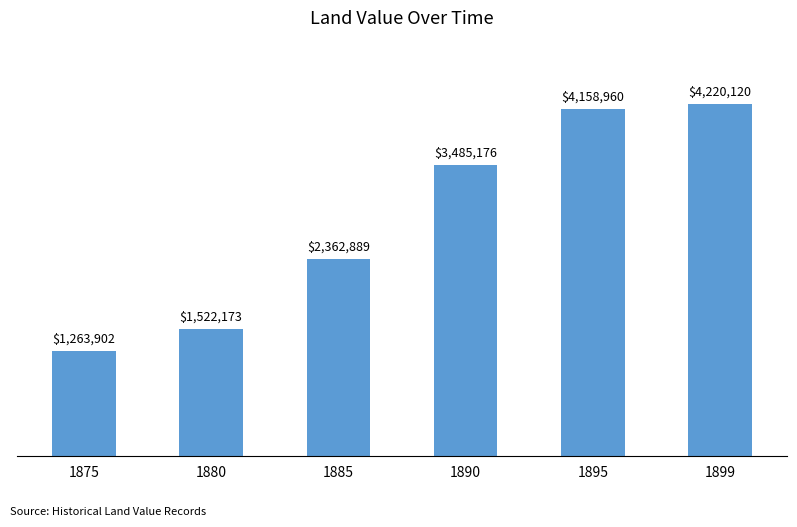

Are the bars horizontal?

No